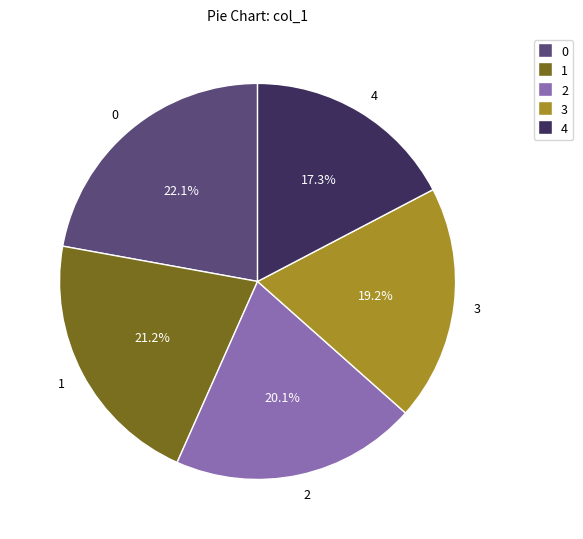

What percentage is the 1 slice, to the nearest percent?

21%